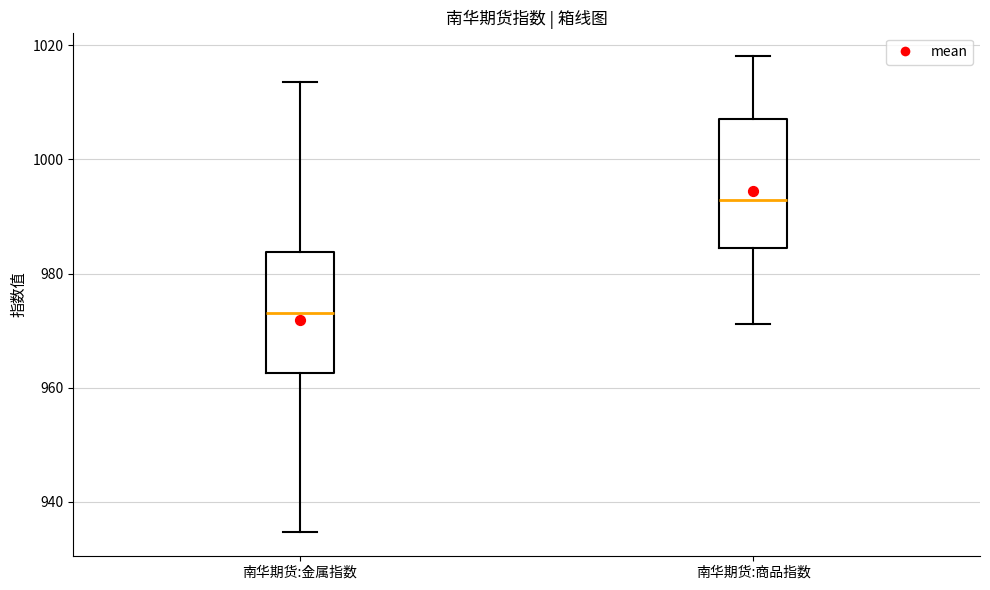

Reading left to right, transcribe this box plot: for each box, give where its median line is, the range the box spans, and where its two whiskers end, as read against the y-axis. The values are not printed on the chart, so give them approximately, as read against the axis.

南华期货:金属指数: median 974, box 962 to 984, whiskers 934 to 1014
南华期货:商品指数: median 992, box 984 to 1008, whiskers 972 to 1018